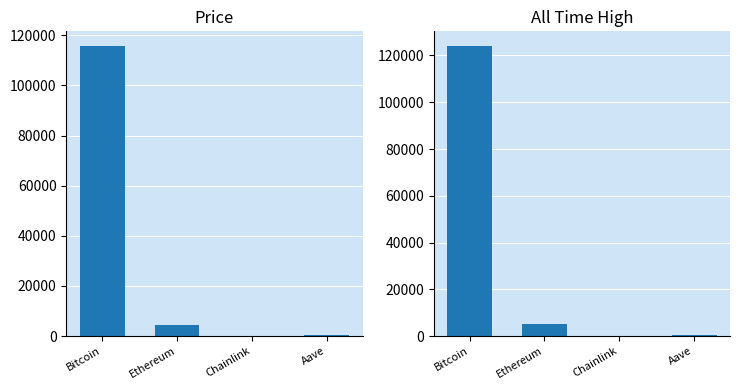

What is the greatest value displayed?

124128.0